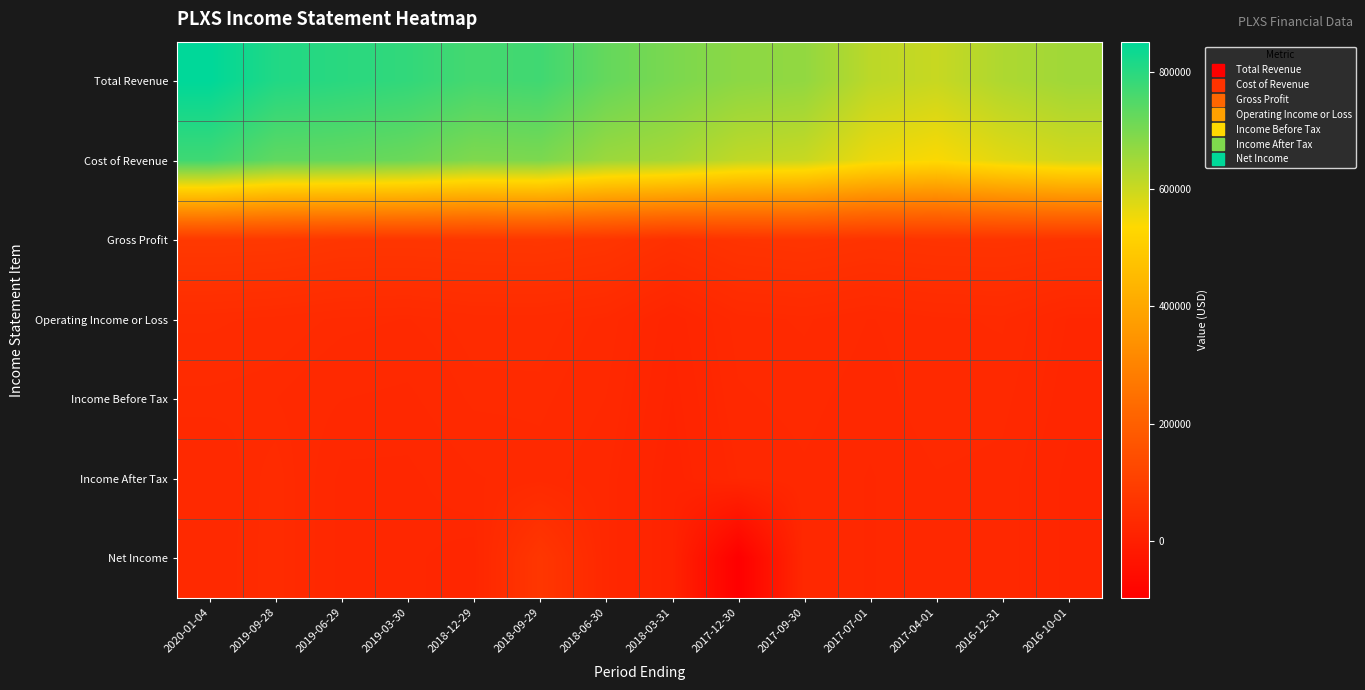

What is the spread (max minus min) of values at 2019-09-28?

776800